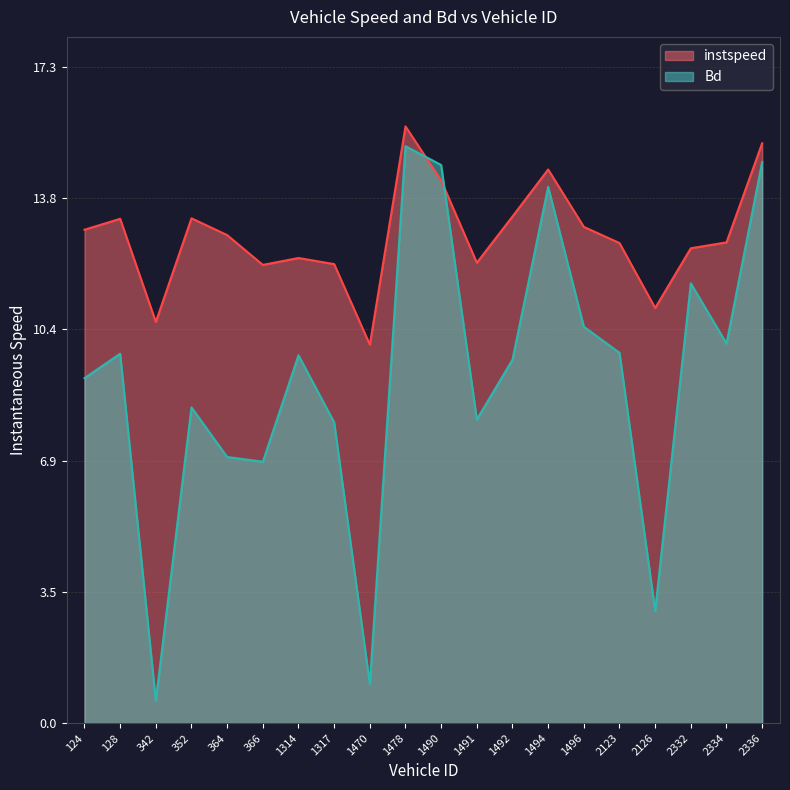

Is it true that instspeed equals 19.3 at 352?

False